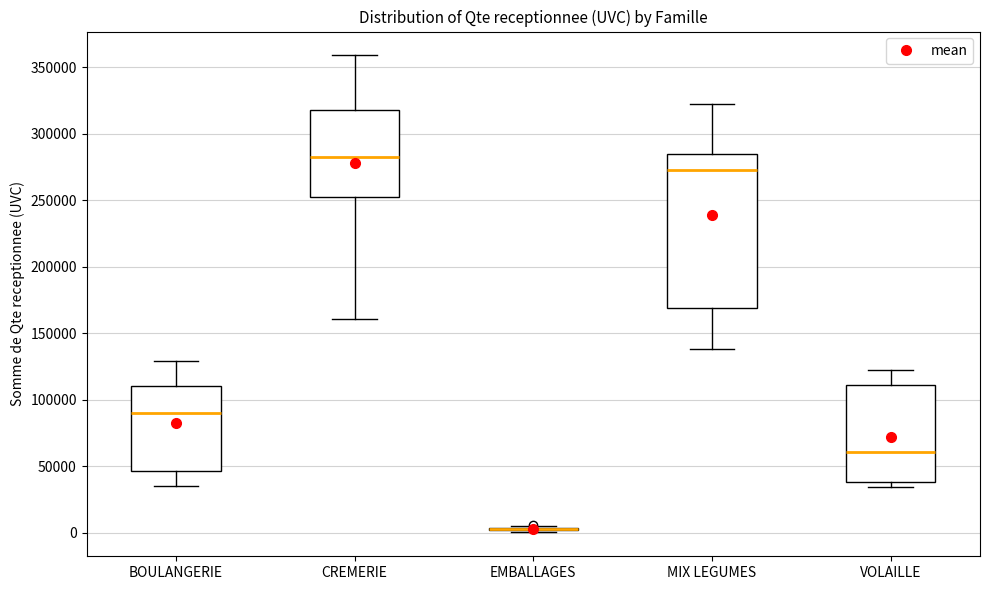

Reading left to right, read every box against the y-axis: the position of its median line, the range the box covers, and the ends of its whiskers. The values are not printed on the chart, so give them approximately, as read against the axis.

BOULANGERIE: median 90000, box 45000 to 110000, whiskers 35000 to 130000
CREMERIE: median 285000, box 255000 to 320000, whiskers 160000 to 360000
EMBALLAGES: box collapsed to a line at 5000, whiskers 0 to 5000
MIX LEGUMES: median 275000, box 170000 to 285000, whiskers 140000 to 325000
VOLAILLE: median 60000, box 40000 to 110000, whiskers 35000 to 120000